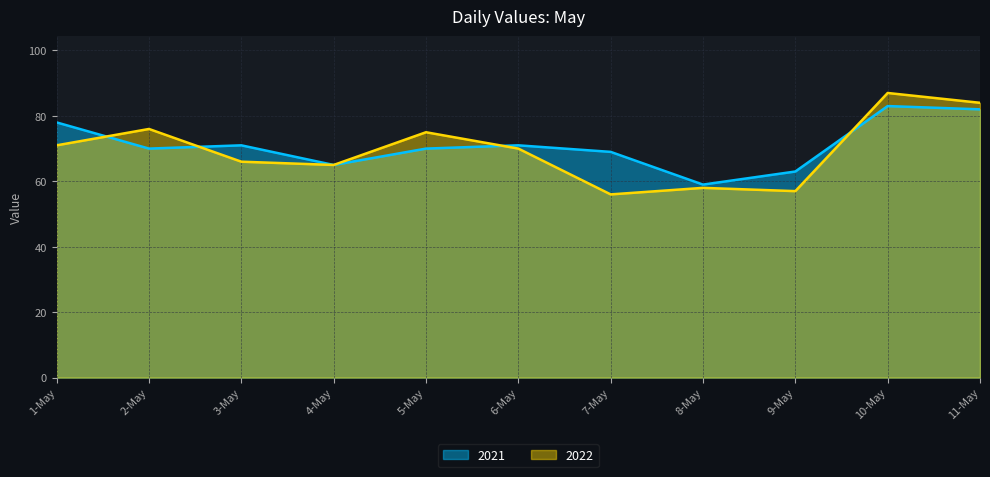

The 2022 series shows 76 at 2-May. True or false?

True